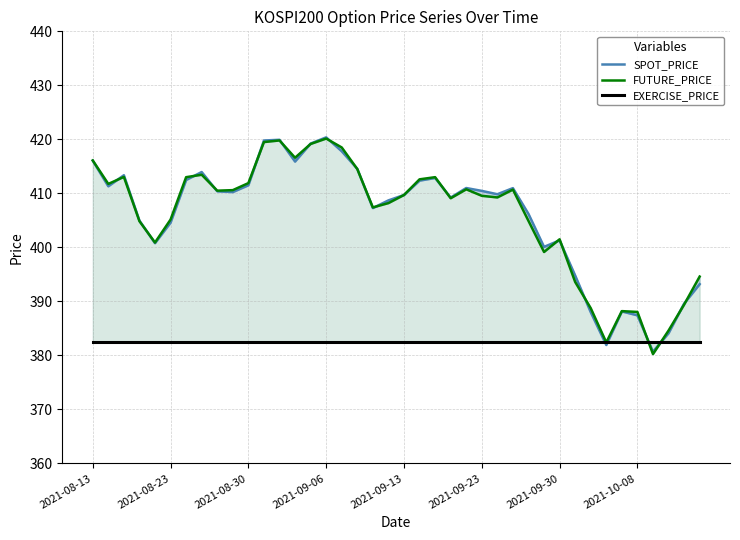

Which series has the largest total across all categories?

FUTURE_PRICE